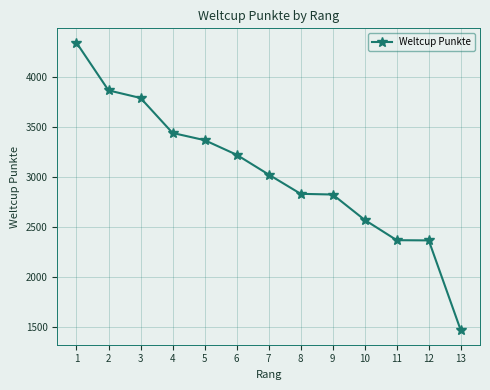

Between 10 and 3, which is larger?

3